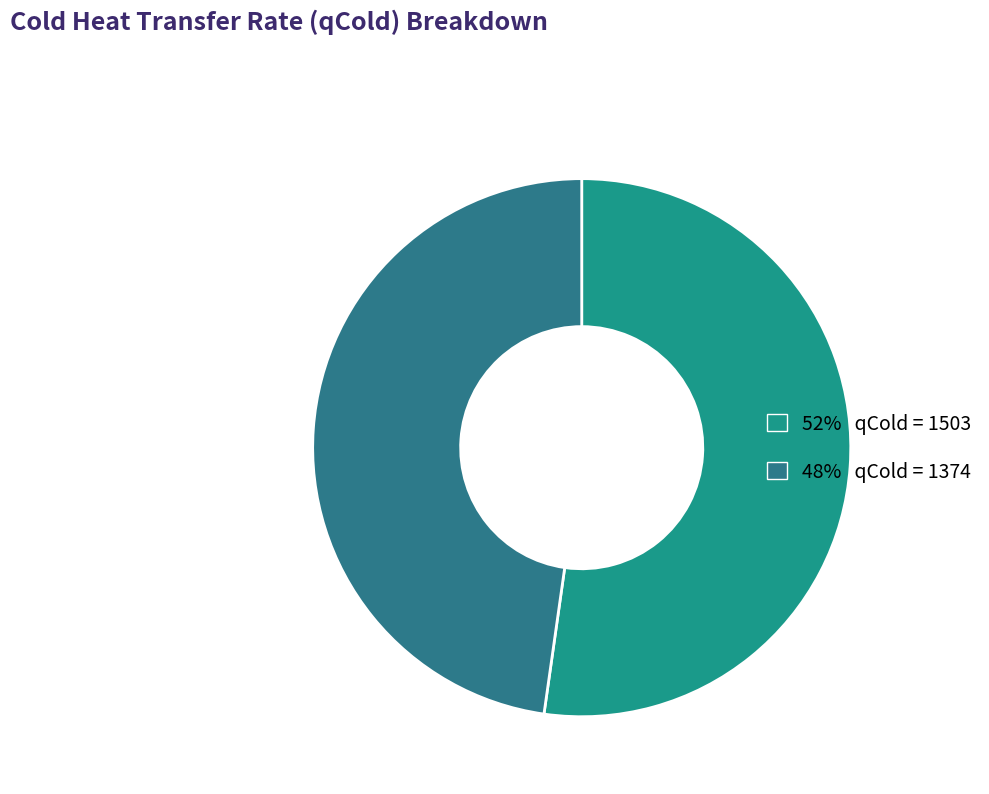

How many segments does this pie chart have?

2